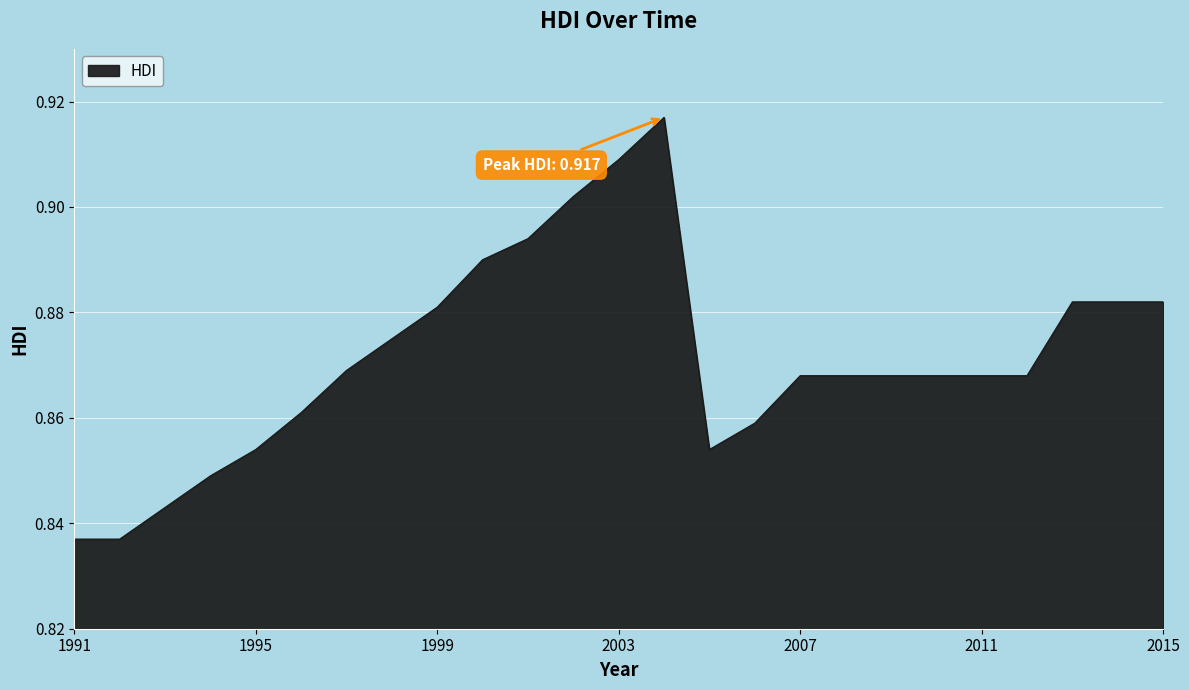

What is the value of the 13th point from the left?

0.9